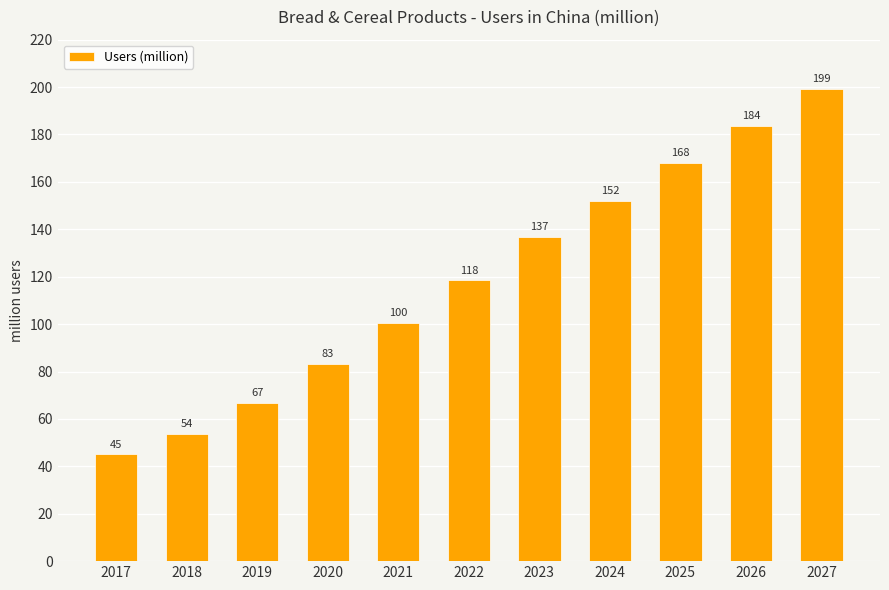

Are the bars horizontal?

No